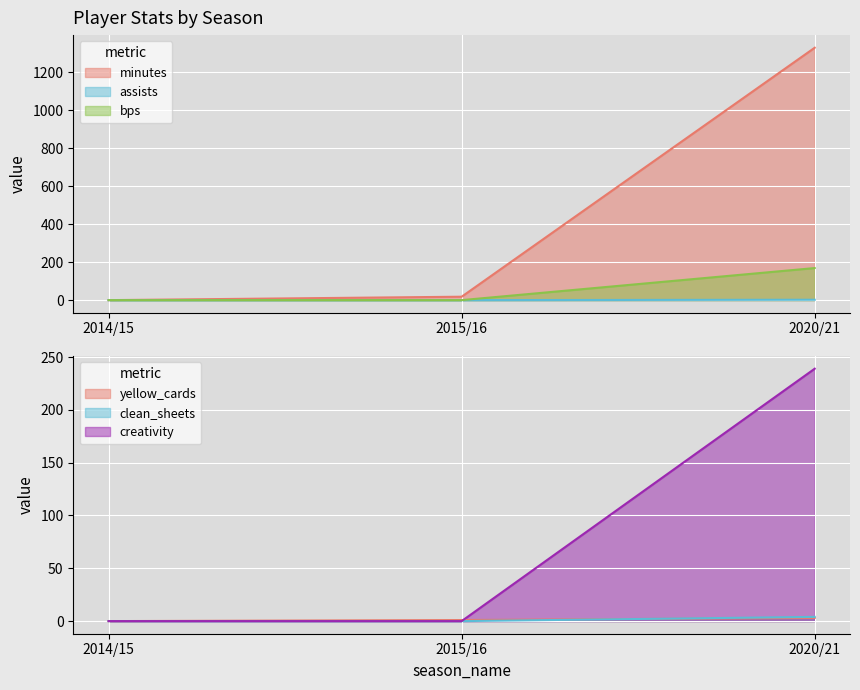

True or false: clean_sheets has a value of 2 at 2014/15.

False